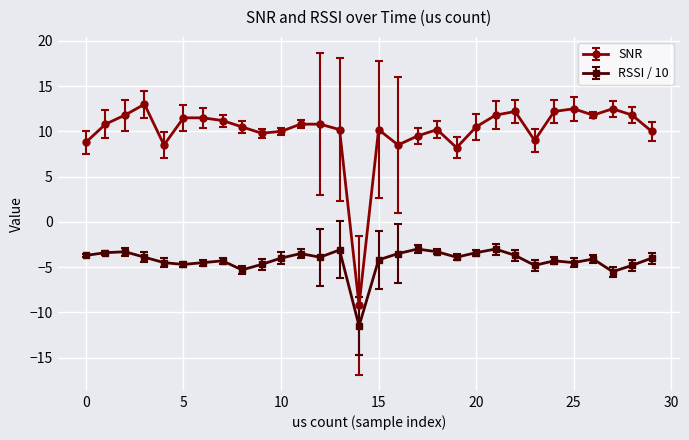

What is the sum of all SNR values?

300.9